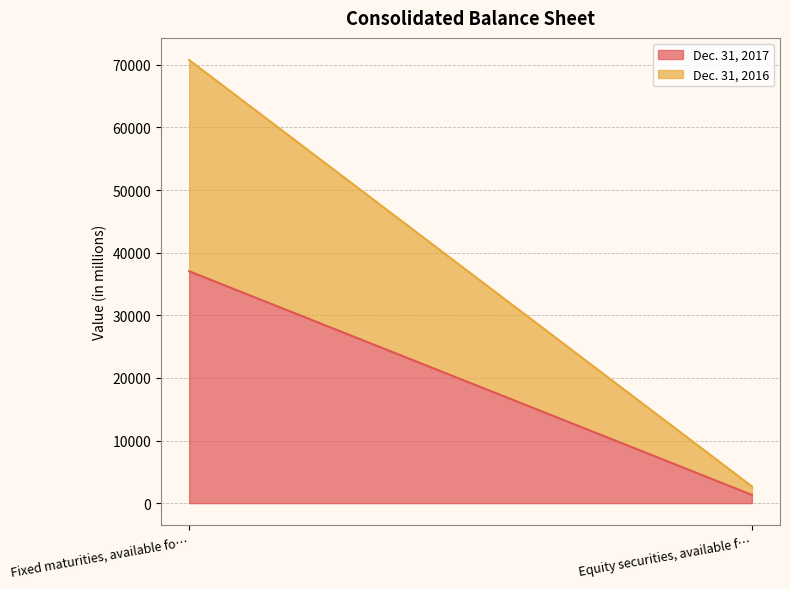

At how many categories does at least one series exceed 24487?

1